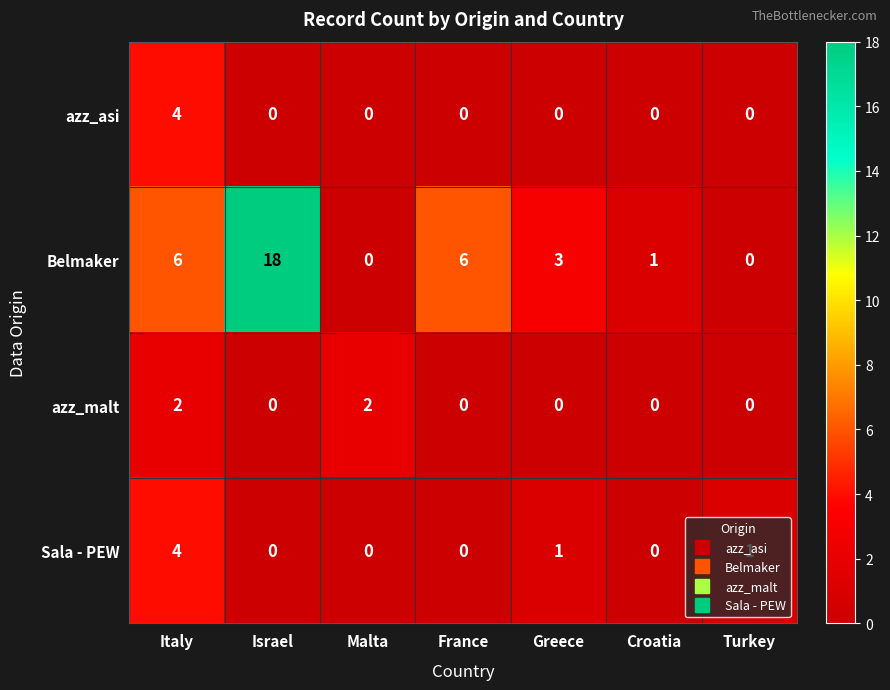

Which series has the widest spread of values?

Belmaker